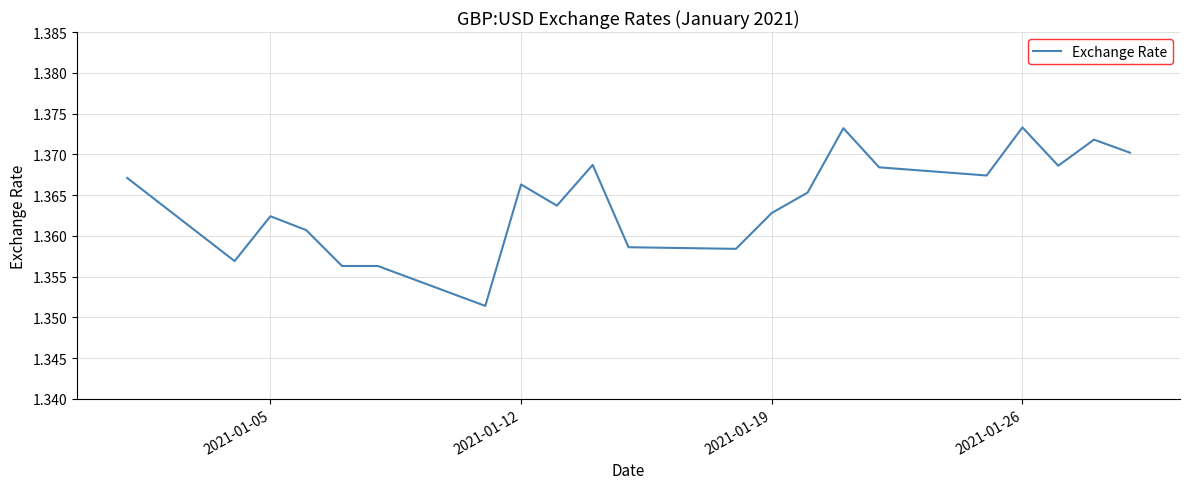

True or false: the data shows 2.4 at 2021-01-05.

False